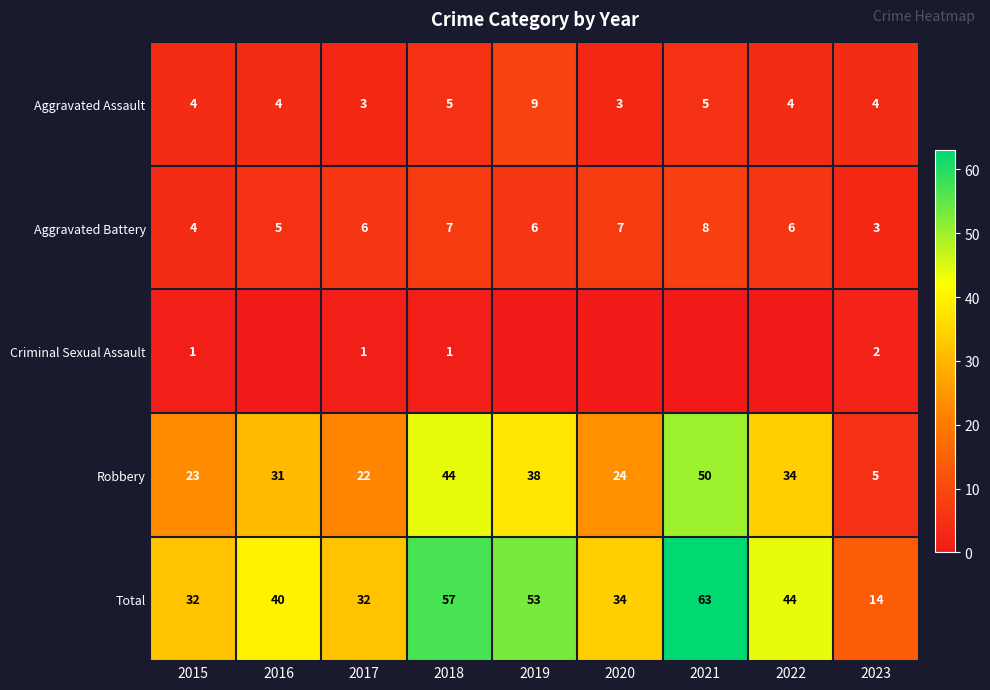

At which label does Total reach its minimum?

2023